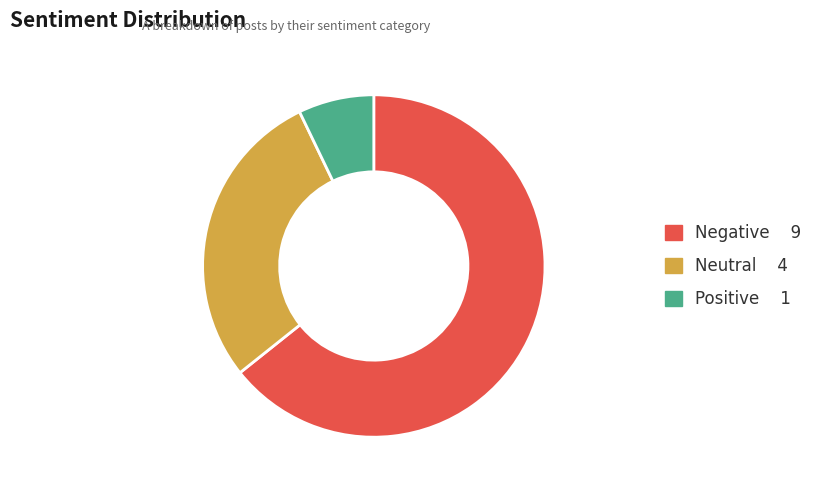

Between Negative and Positive, which is larger?

Negative